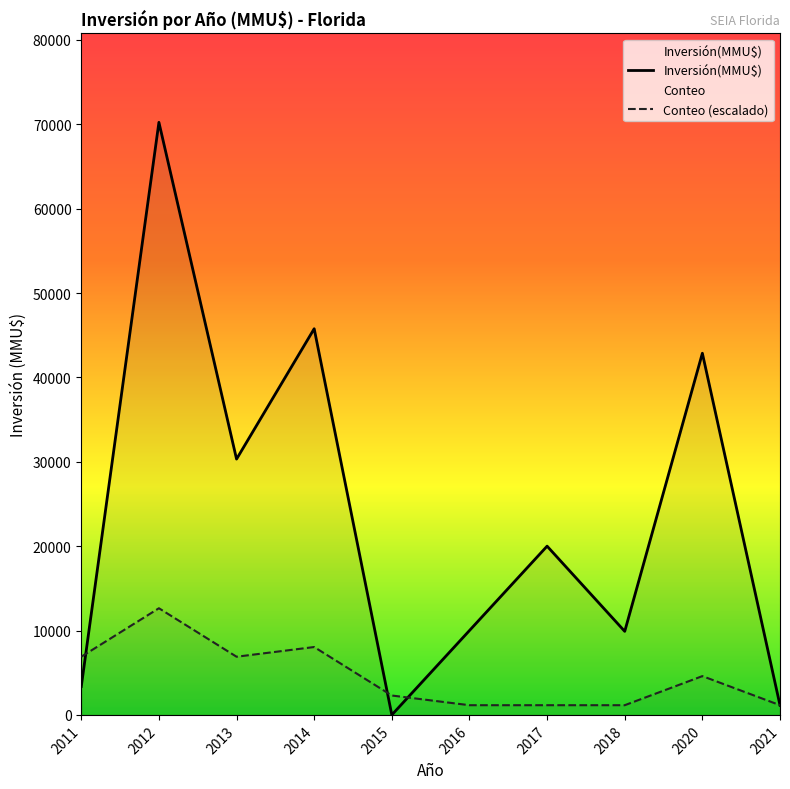

Reading left to right, transcribe all the data shown in this chart.

Inversión(MMU$): 2011=3369.0	2012=70232.0	2013=30319.0	2014=45770.0	2015=0.0	2016=10000.0	2017=20000.0	2018=9903.0	2020=42864.0	2021=1144.0
Conteo (escalado): 2011=6895.5	2012=12641.8	2013=6895.5	2014=8044.8	2015=2298.5	2016=1149.3	2017=1149.3	2018=1149.3	2020=4597.0	2021=1149.3